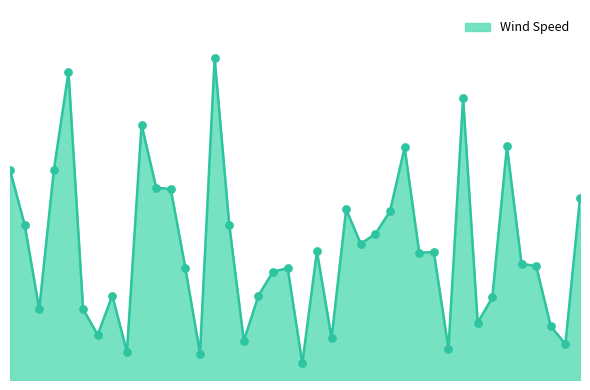

Is this an area chart (filled region under the line)?

Yes